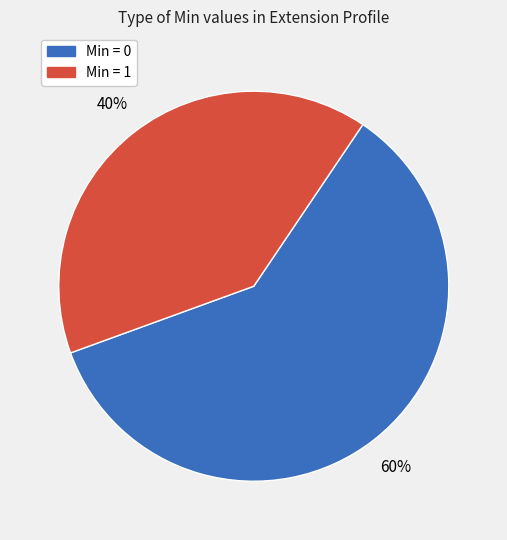

To the nearest percent, what is the difference between the largest and smallest slice percentages?

20%